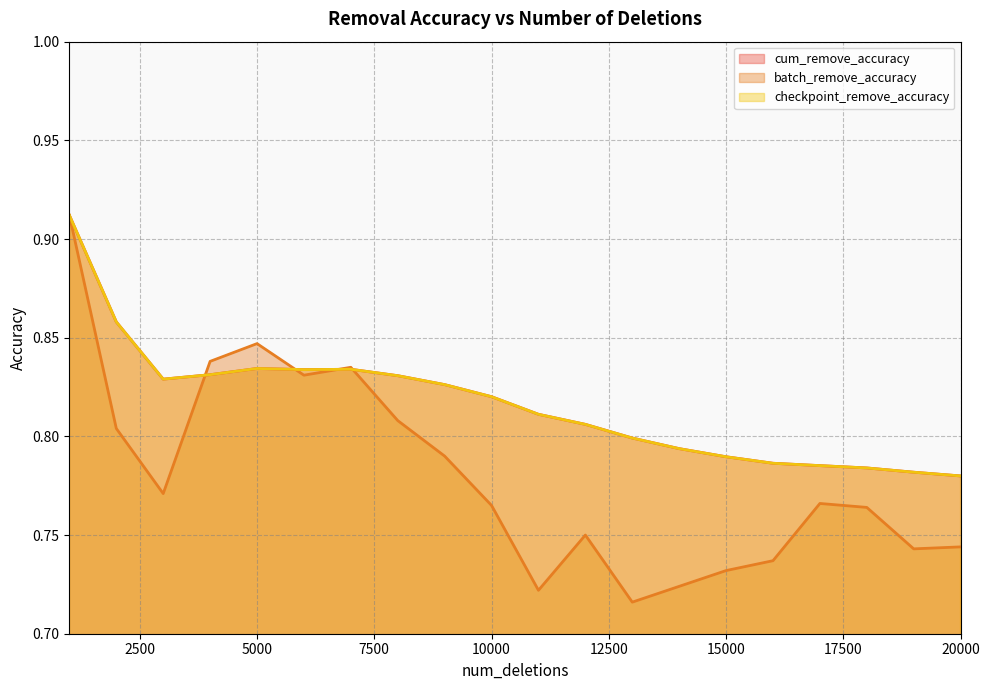

True or false: batch_remove_accuracy has more than 2 points higher than both neighbors.

True